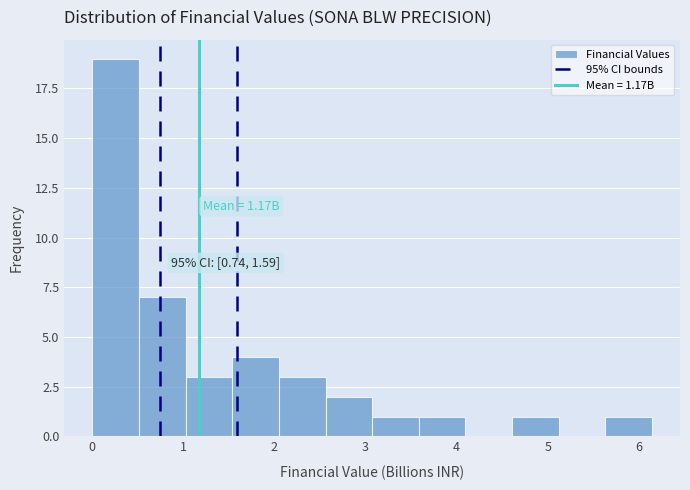

Which range on the x-axis has the tallest bar?

0.0 to 0.5